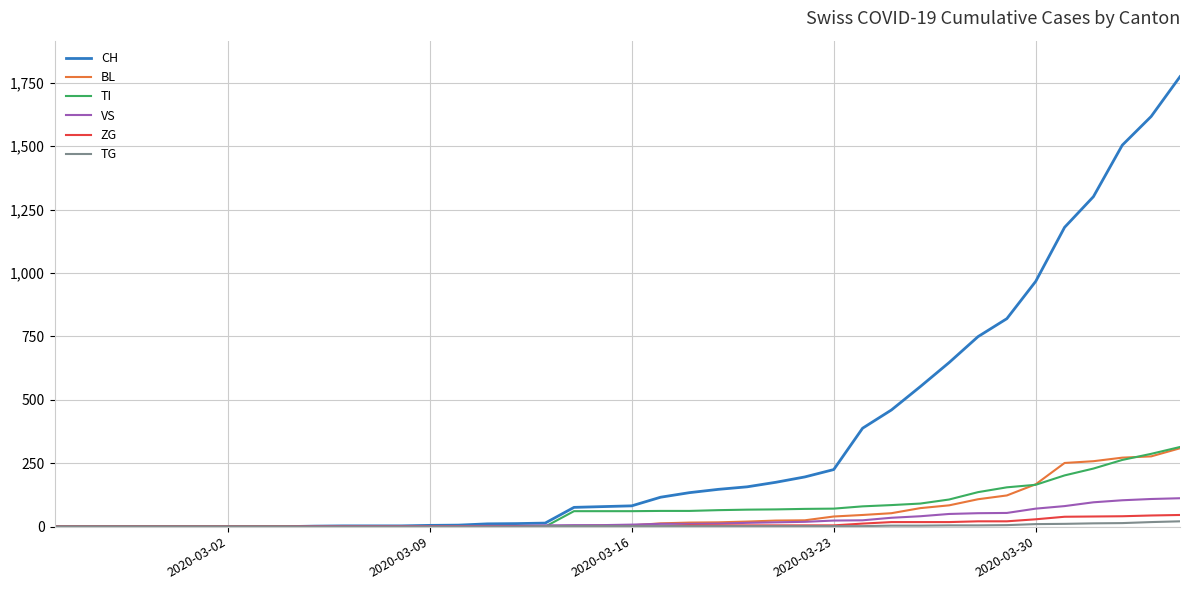

Which series has the largest total across all categories?

CH